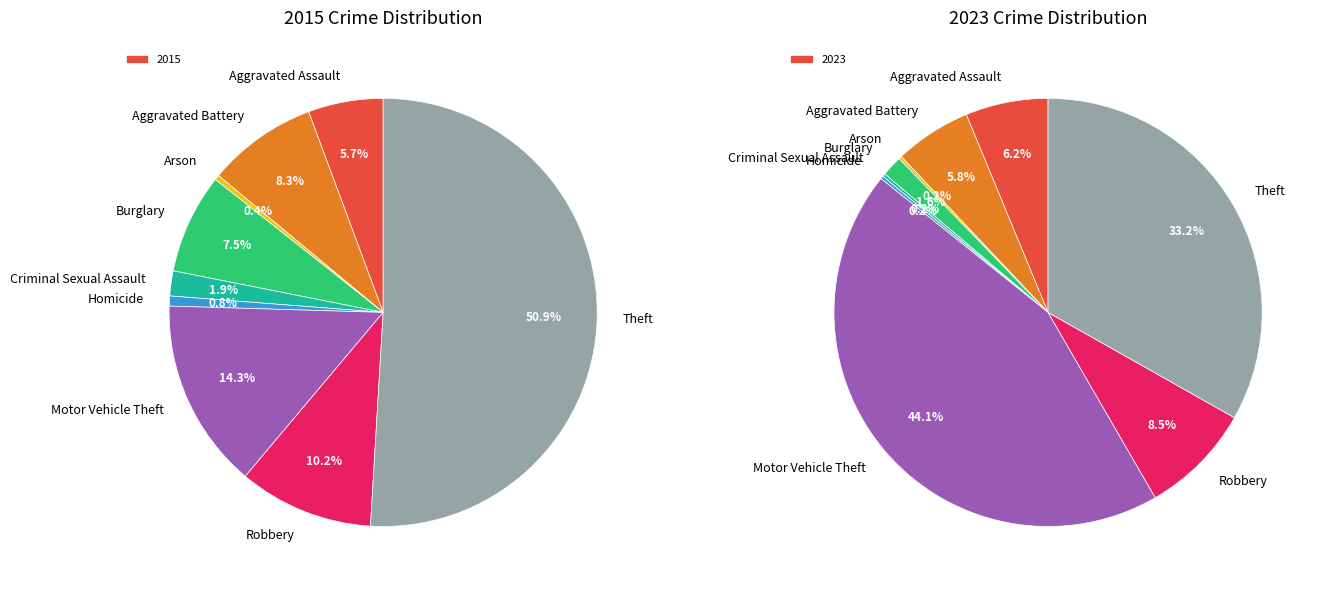

Between Arson and Robbery, which series saw the biggest shift?

2023